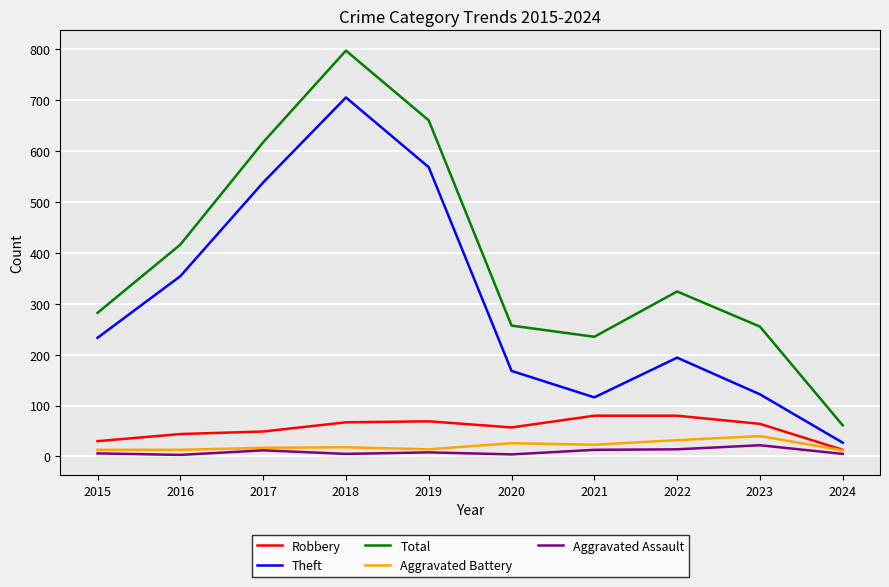

Which category has the lowest value in the Robbery series?

2024